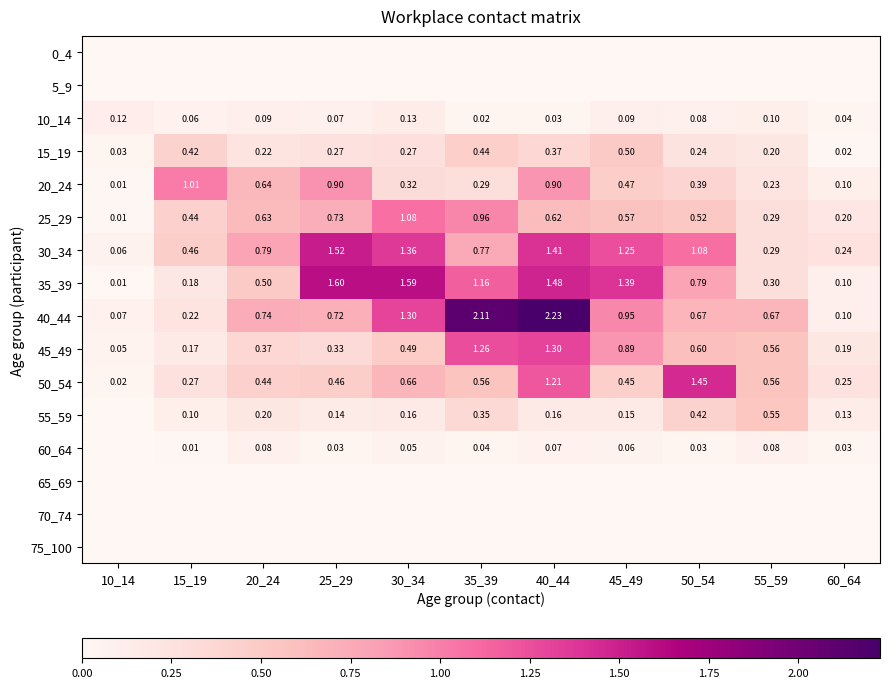

Is the value of 10_14 at 10_14 greater than the value of 15_19 at 25_29?

No